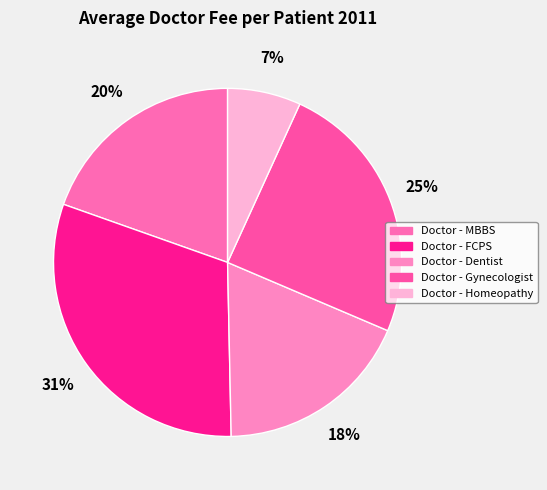

To the nearest percent, what is the difference between the largest and smallest slice percentages?

24%